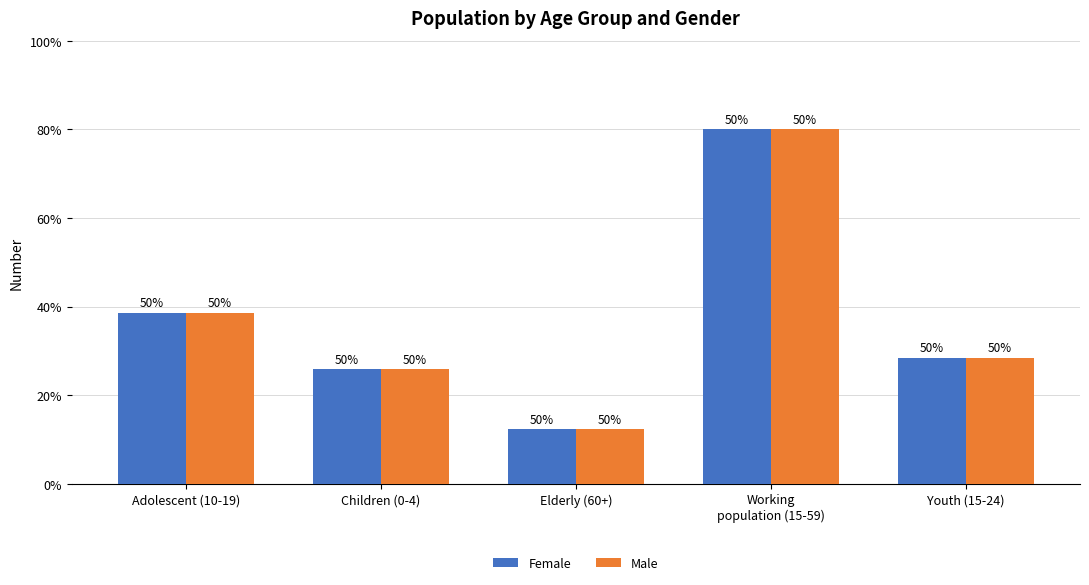

Are the bars grouped side by side (vs. stacked)?

Yes